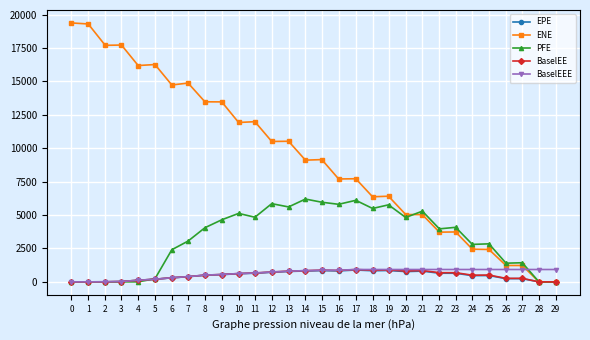

What are all the series names shown in the legend?

EPE, ENE, PFE, BaselEE, BaselEEE